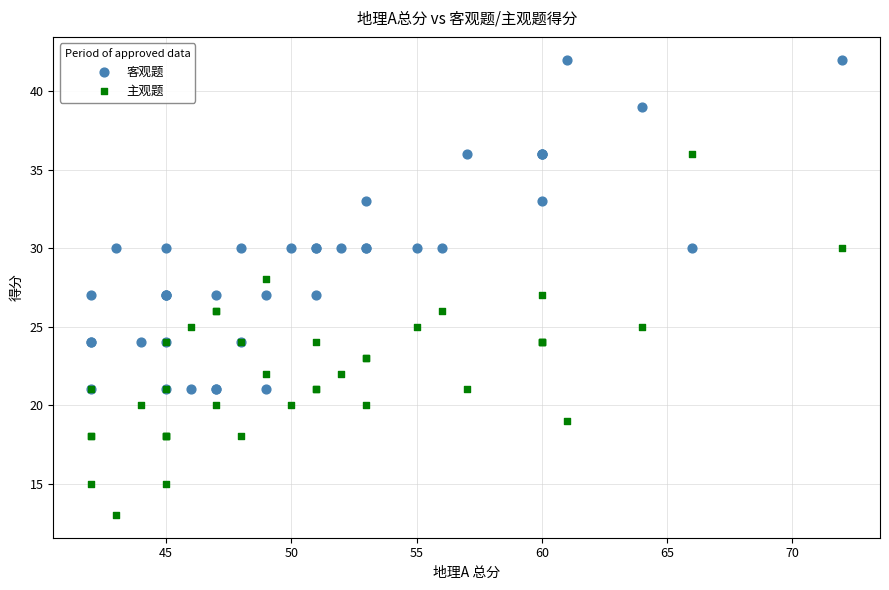

What is the X range (max minus min) for the scatter plot?

30